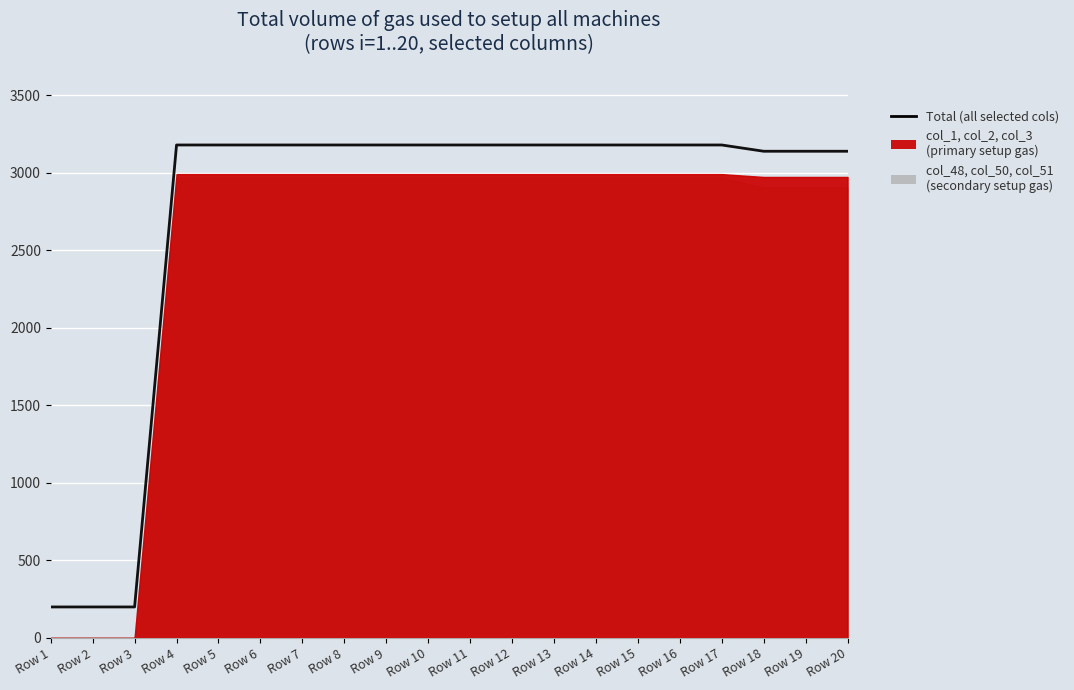

What value does the data have at Row 2?

200.0